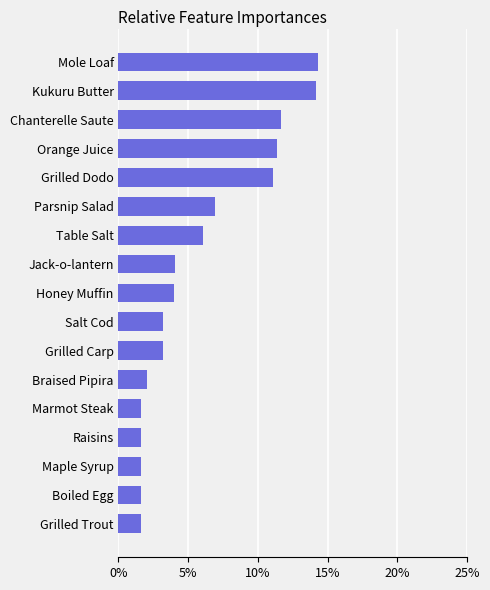

Does the chart contain any negative values?

No